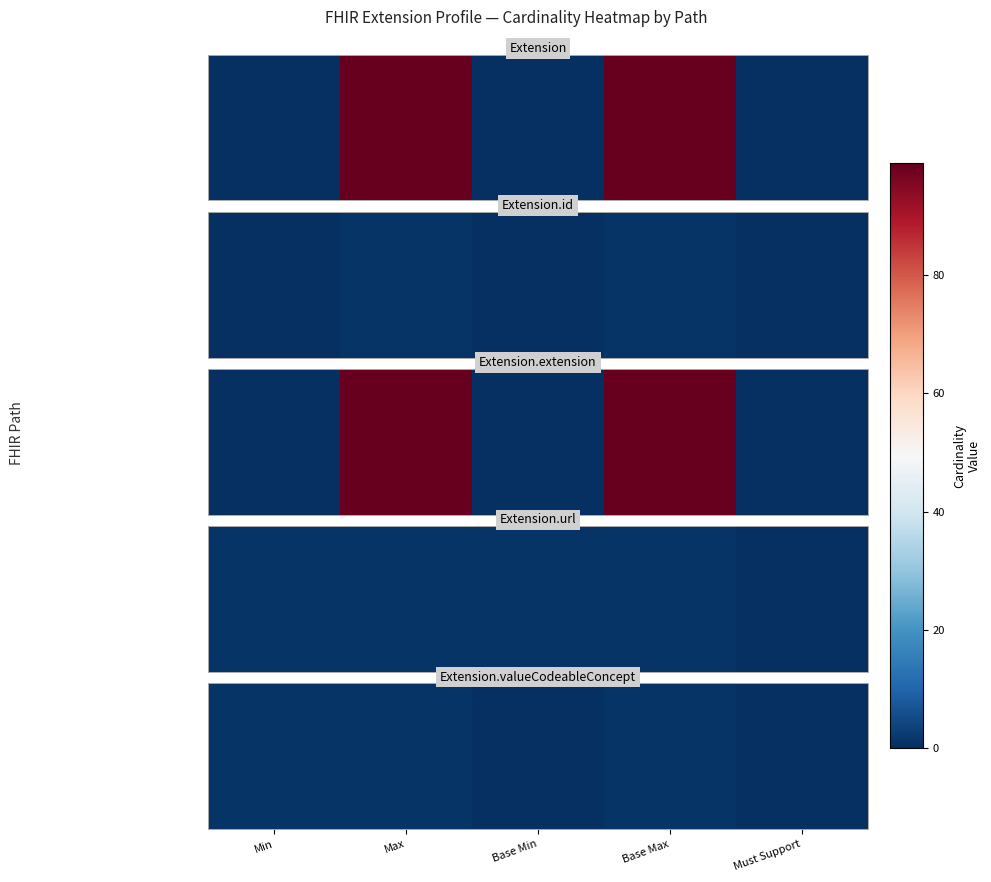

Which label corresponds to the largest value in the chart?

Min